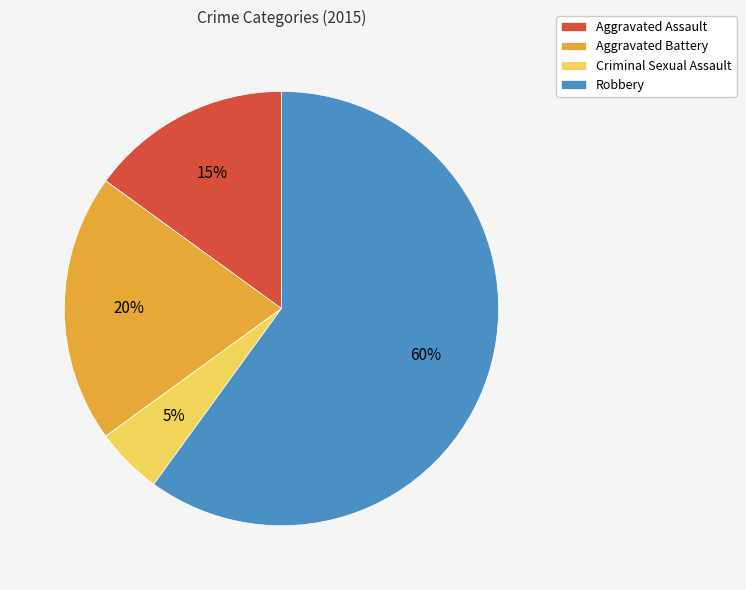

What is the largest slice in the pie chart?

Robbery